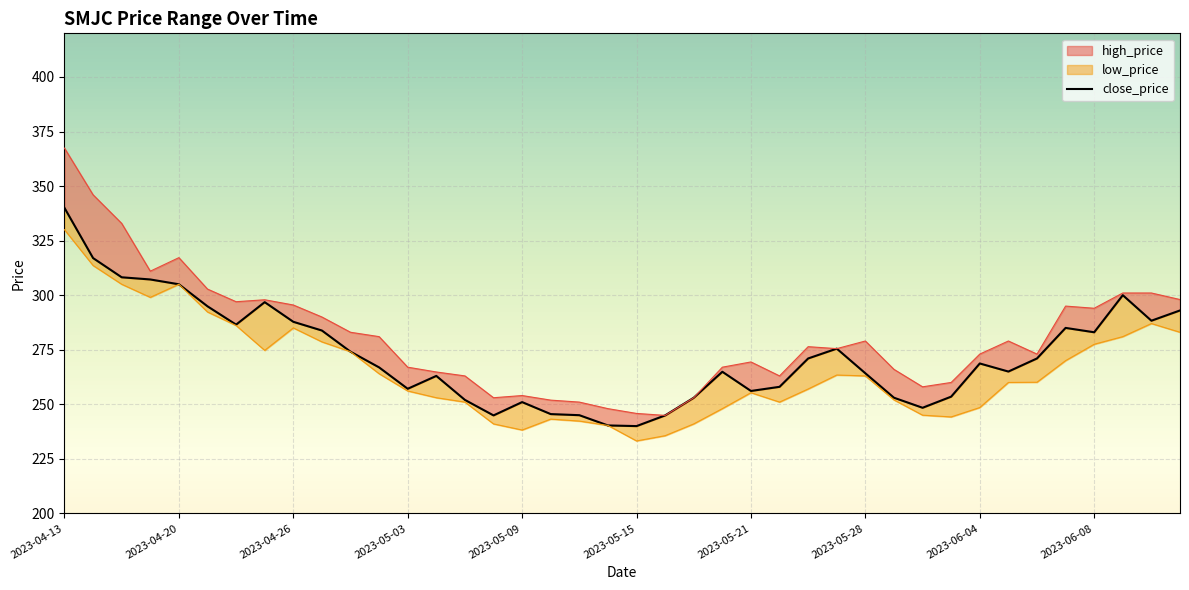

What is the change in value from 2023-04-13 to 19?

-99.7